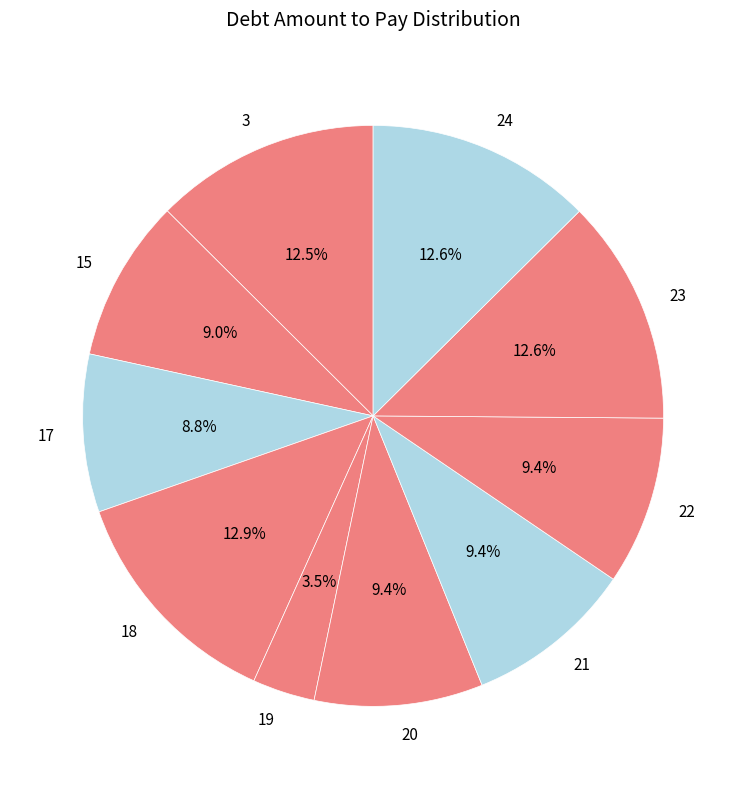

What is the total percentage of 23 and 15?

21.6%